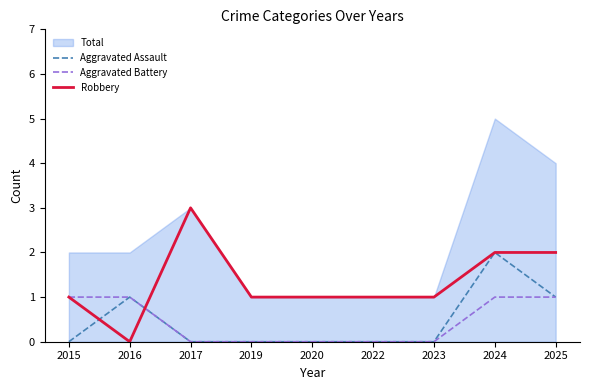

What is the difference between the second highest and minimum values in the Robbery series?

2